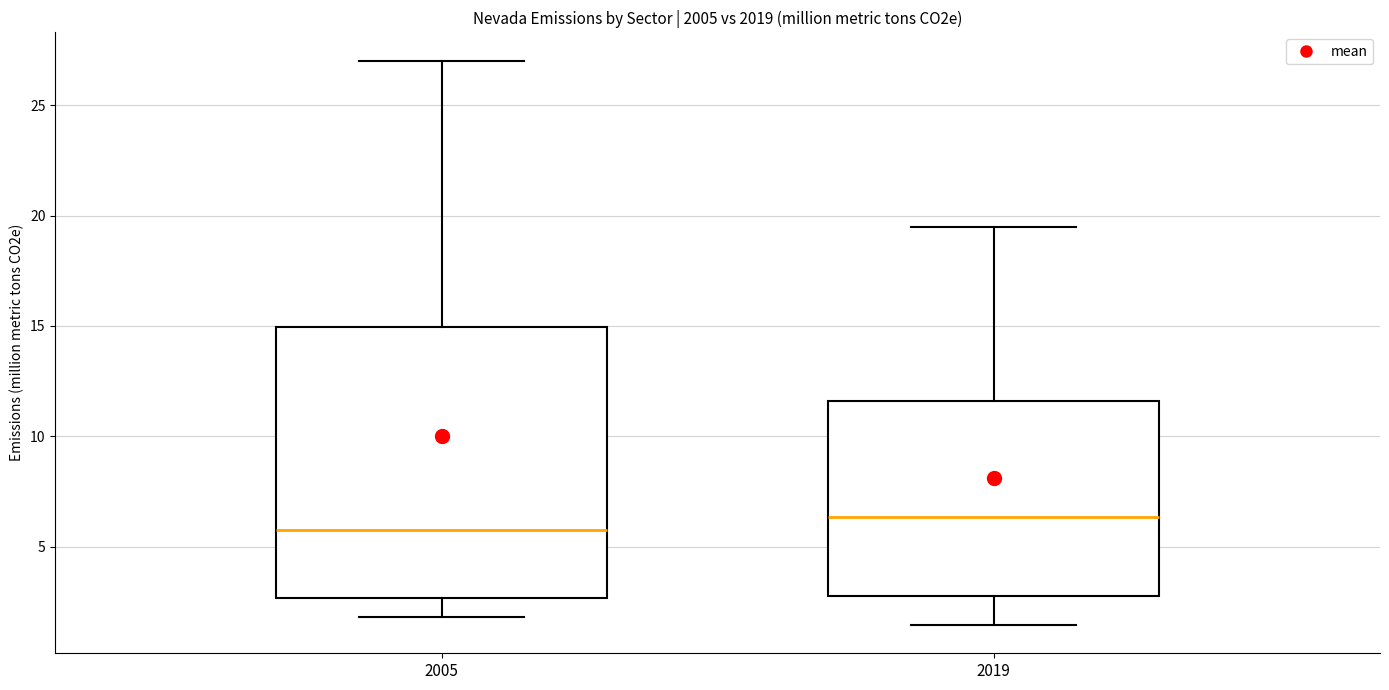

Reading left to right, transcribe this box plot: for each box, give where its median line is, the range the box spans, and where its two whiskers end, as read against the y-axis. The values are not printed on the chart, so give them approximately, as read against the axis.

2005: median 5.5, box 2.5 to 15.0, whiskers 2.0 to 27.0
2019: median 6.5, box 3.0 to 11.5, whiskers 1.5 to 19.5